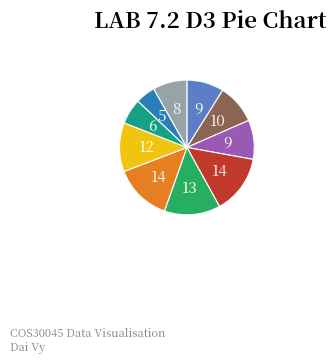

How many segments does this pie chart have?

10